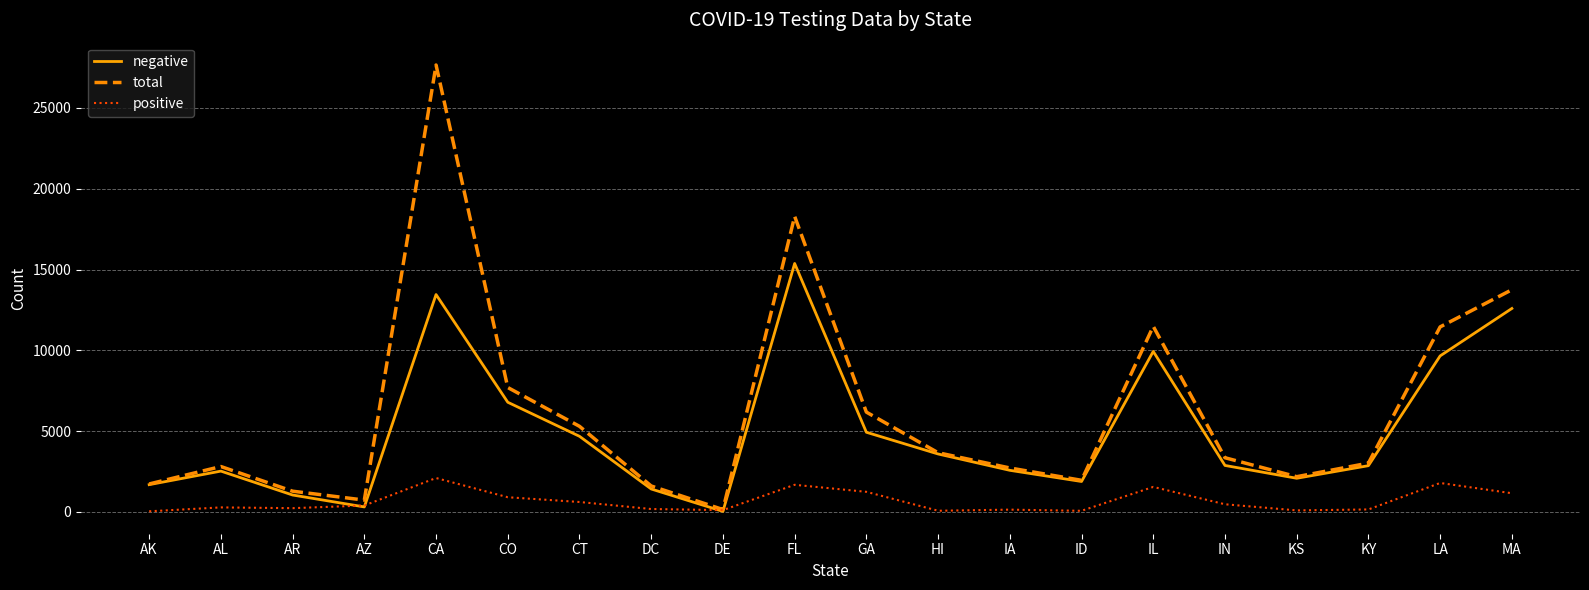

Which series has the largest range (max minus min)?

total